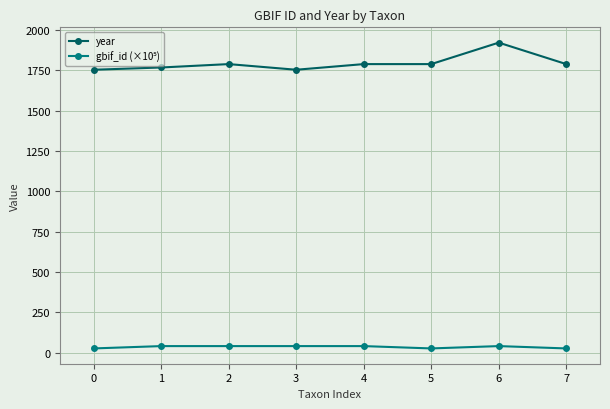

True or false: year has more than 1 points higher than both neighbors.

True